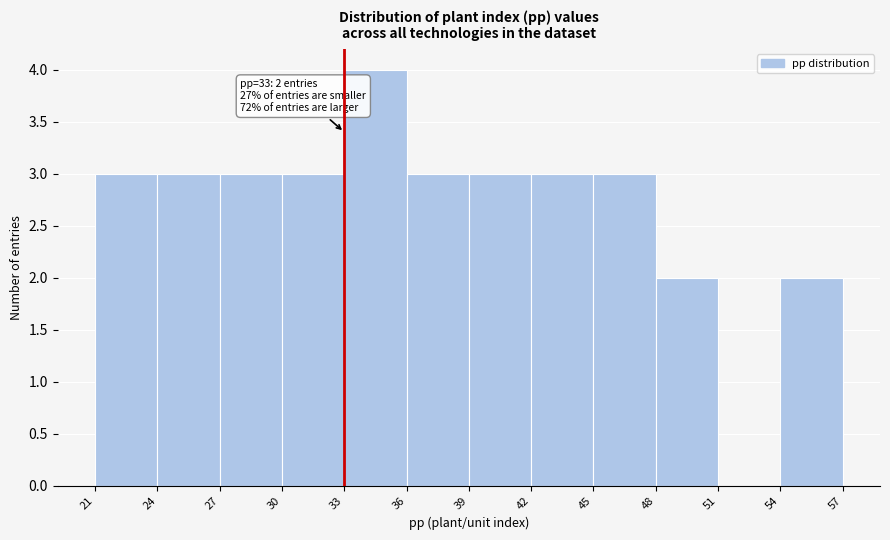

Which range on the x-axis has the tallest bar?

33 to 36